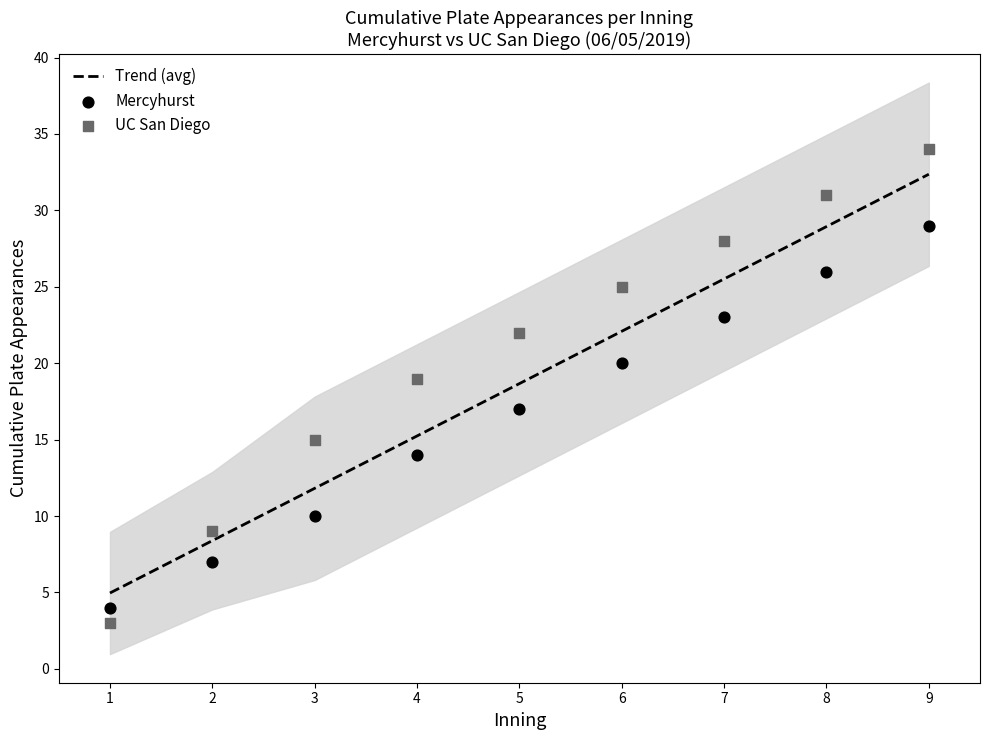

At which category is the sum across all series the highest?

9